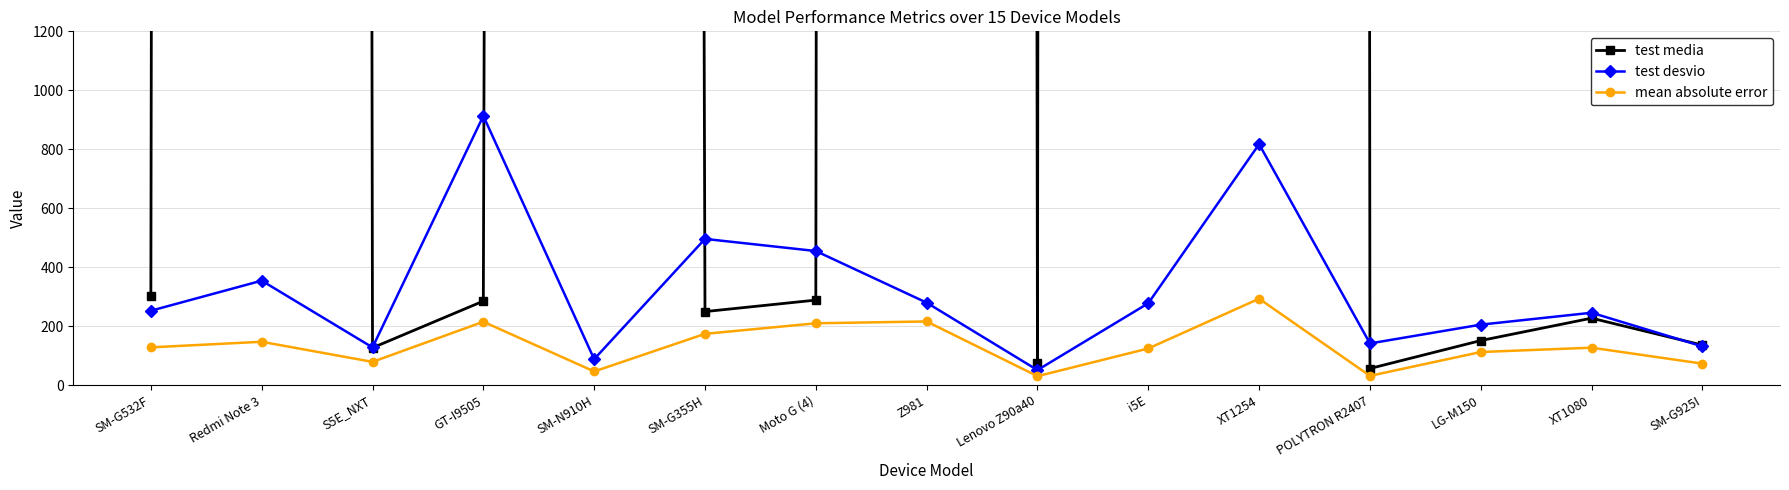

Where is the first local minimum for test desvio?

S5E_NXT